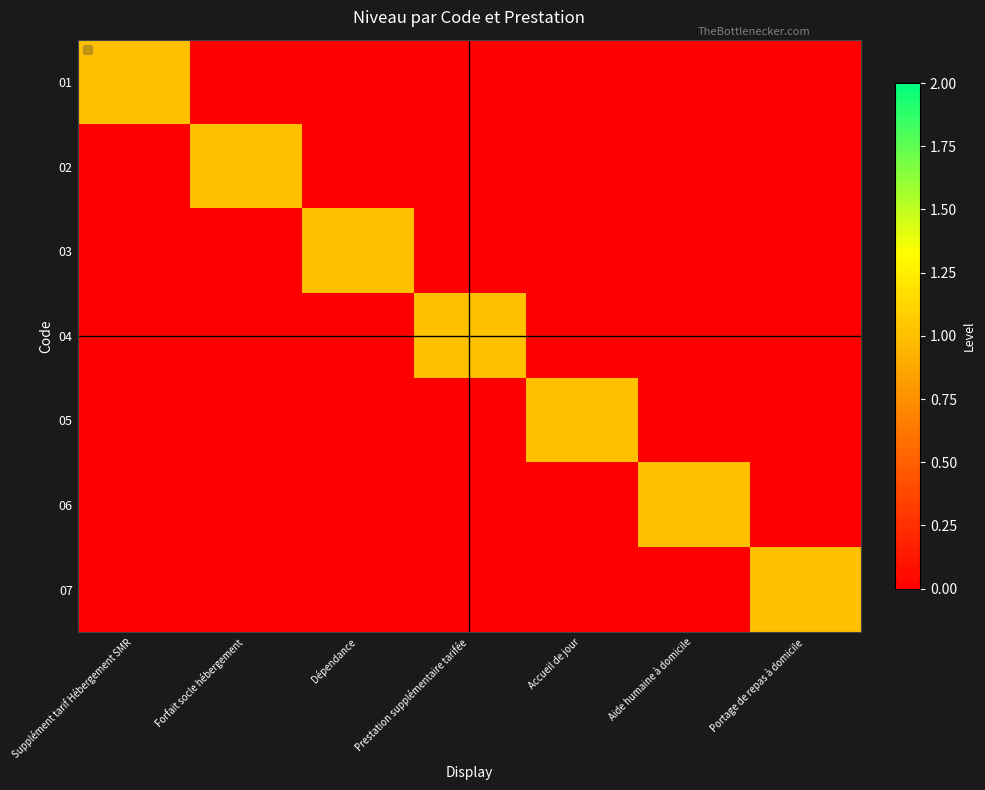

At which category is the sum across all series the highest?

Supplément tarif Hébergement SMR